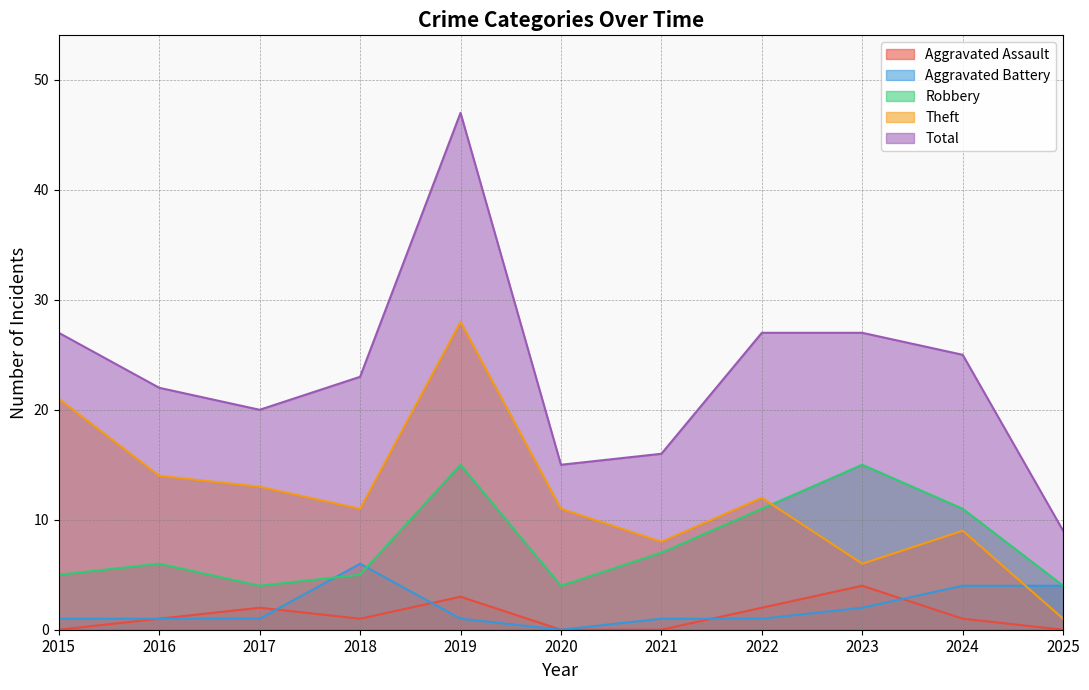

What is the maximum value for Aggravated Assault?

4